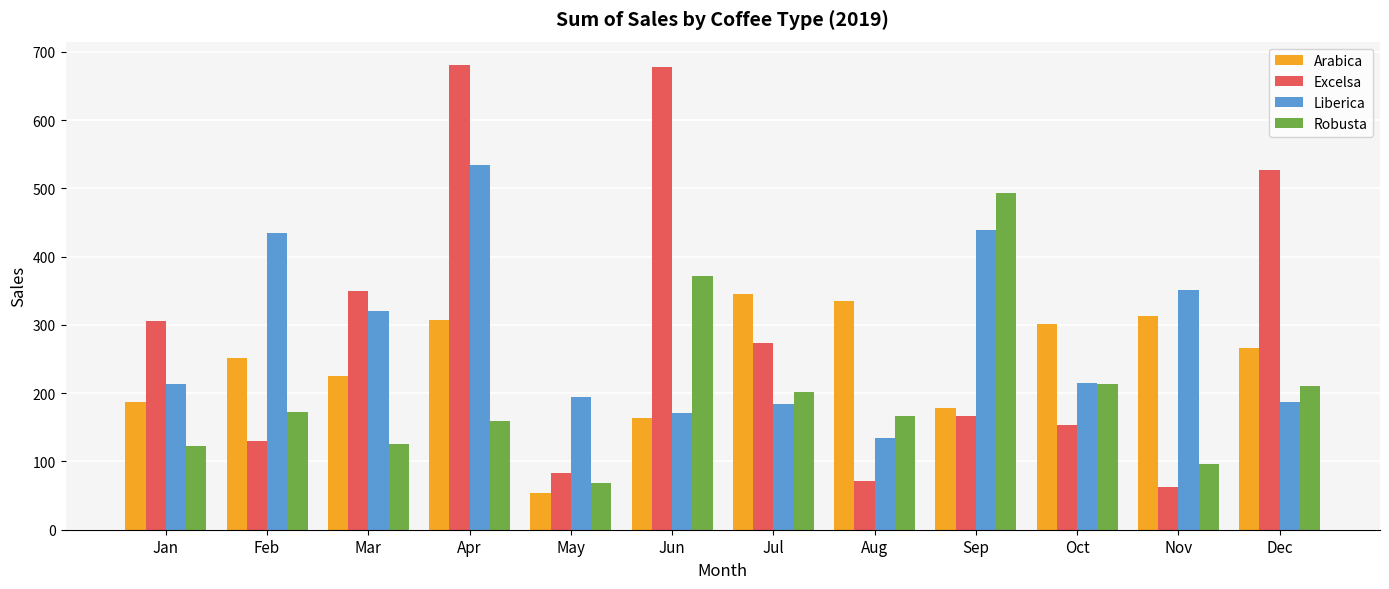

What is the sum of the Liberica values at Jul and Oct?

399.7